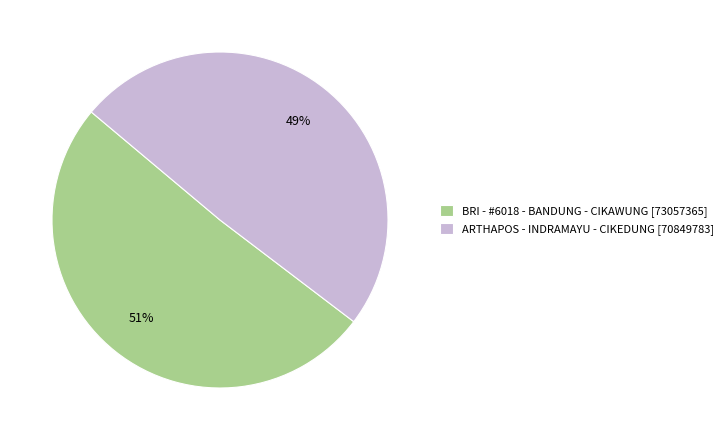

Does ARTHAPOS - INDRAMAYU - CIKEDUNG represent more than half of the total?

No